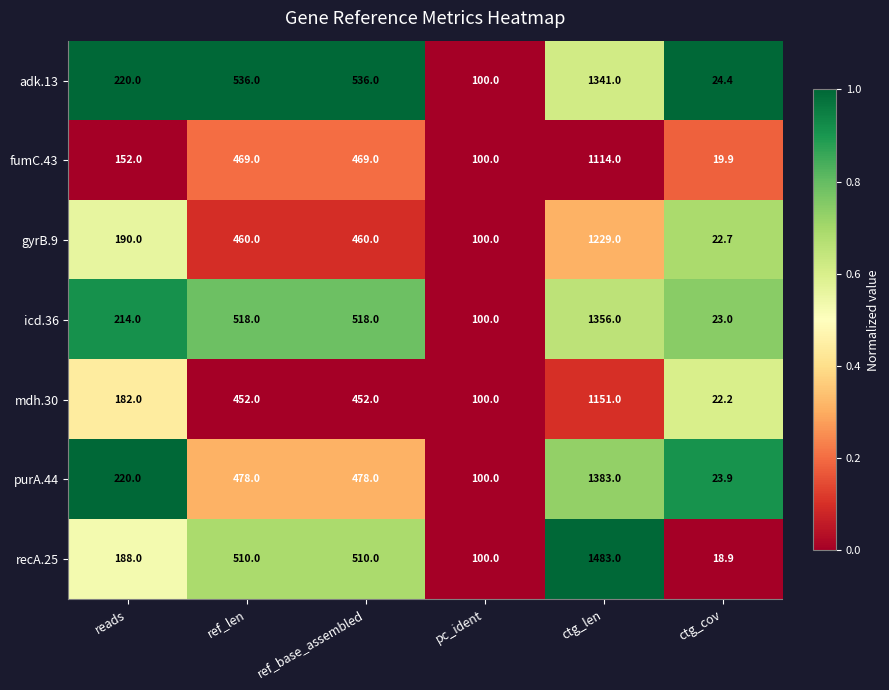

What is the greatest value displayed?

1483.0